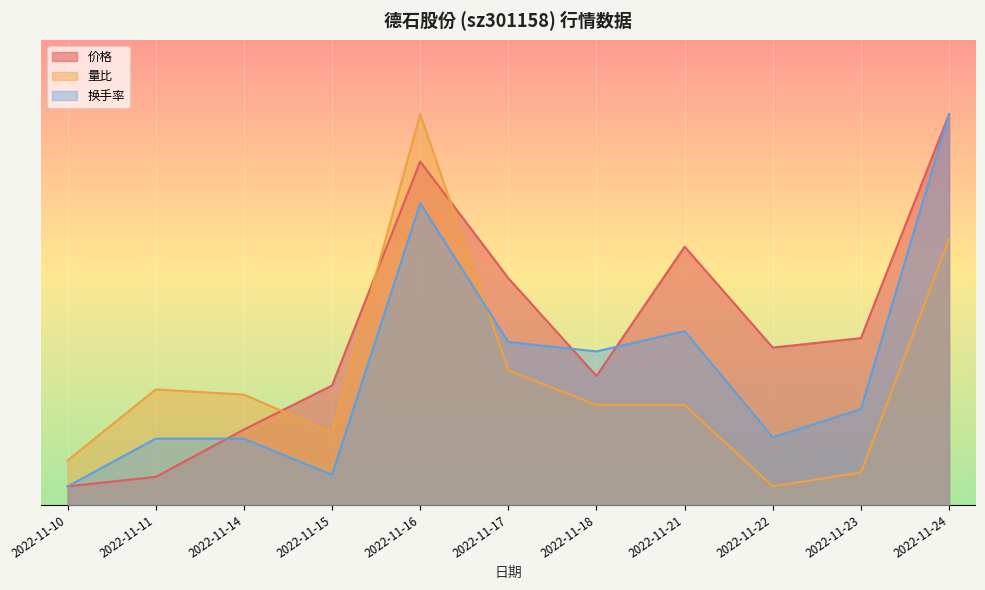

What is the value of the 换手率 point at the 1st from the left?

1.0